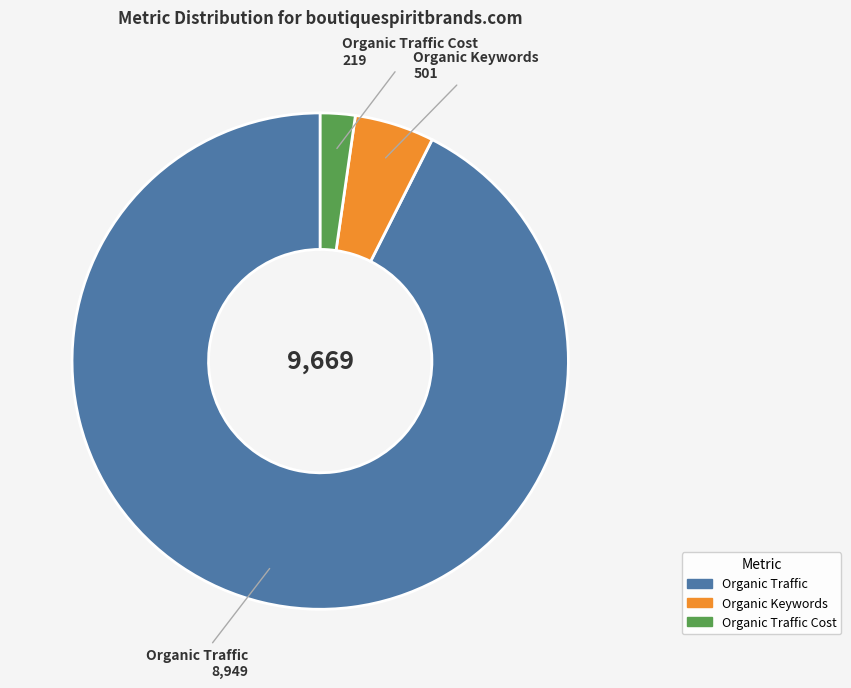

Rank the categories by value from highest to lowest.

Organic Traffic, Organic Keywords, Organic Traffic Cost